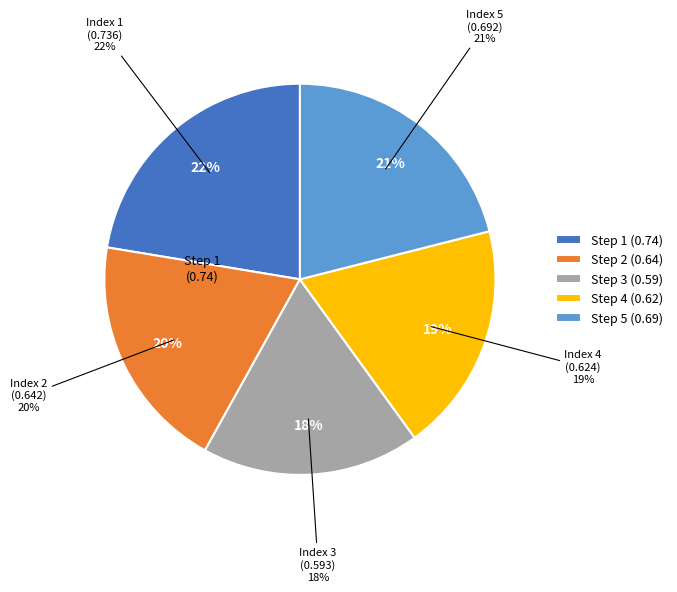

Which slice is the smallest?

3